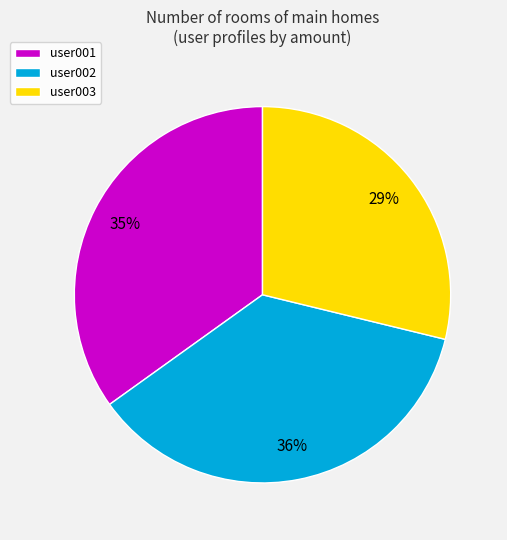

To the nearest percent, what is the combined percentage of user001 and user003?

64%